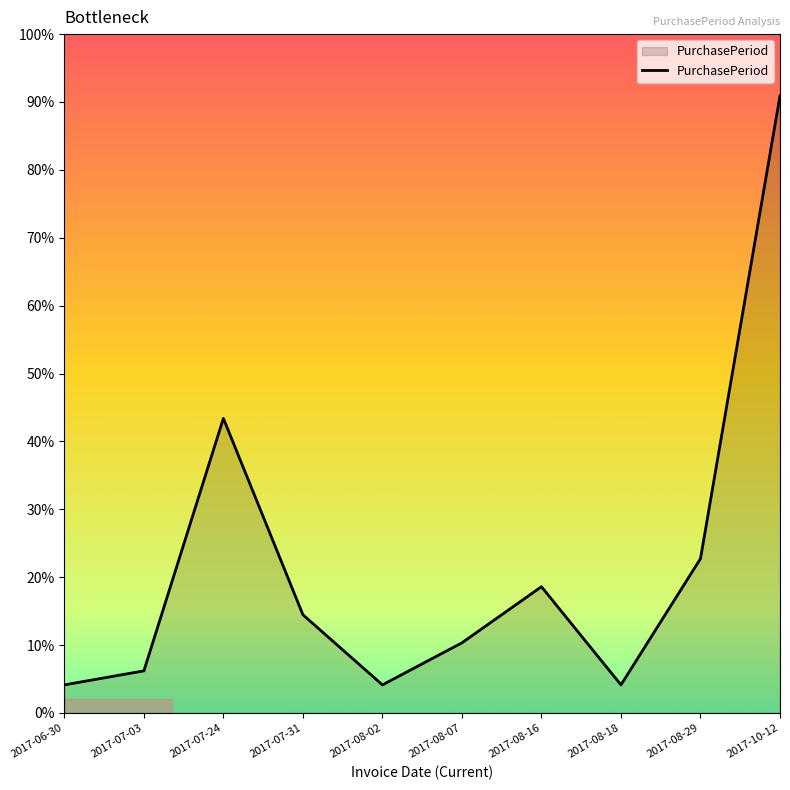

Does the chart display data point markers on the line(s)?

No